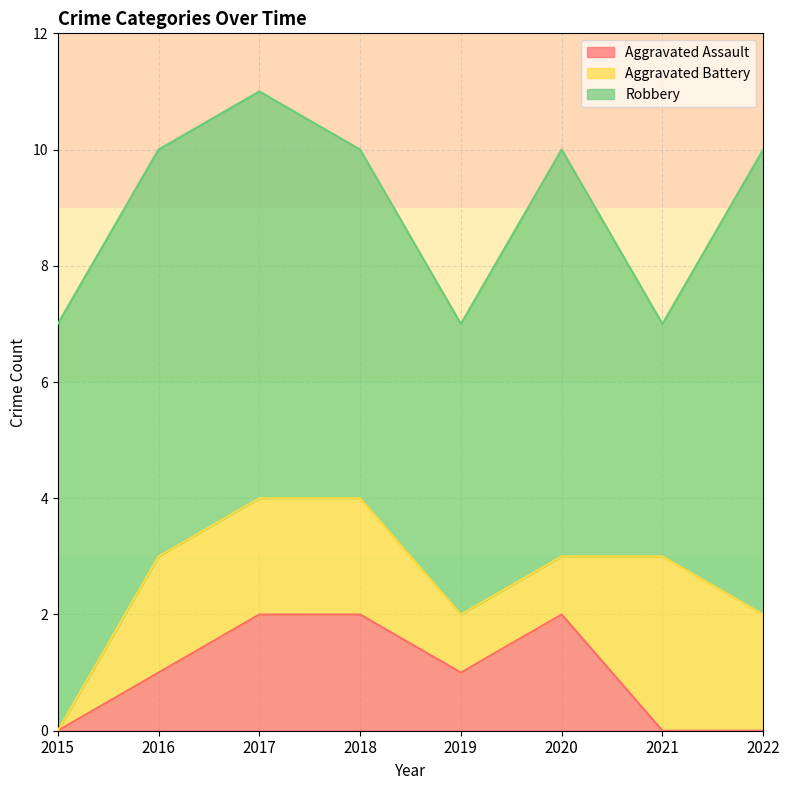

Which label corresponds to the largest value in the chart?

2022